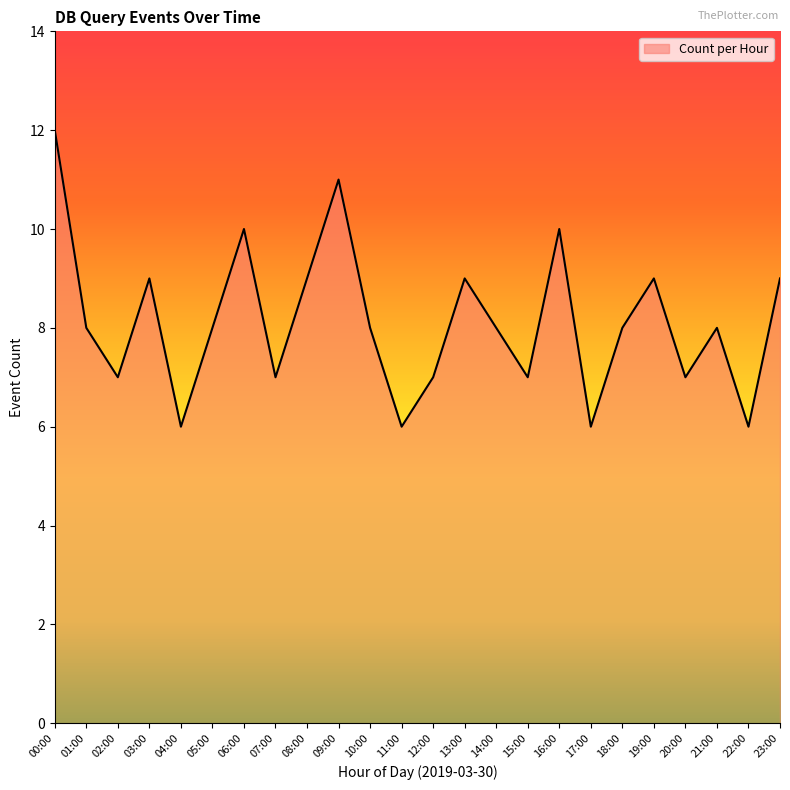

Is it true that the value at 22:00 is 6?

True